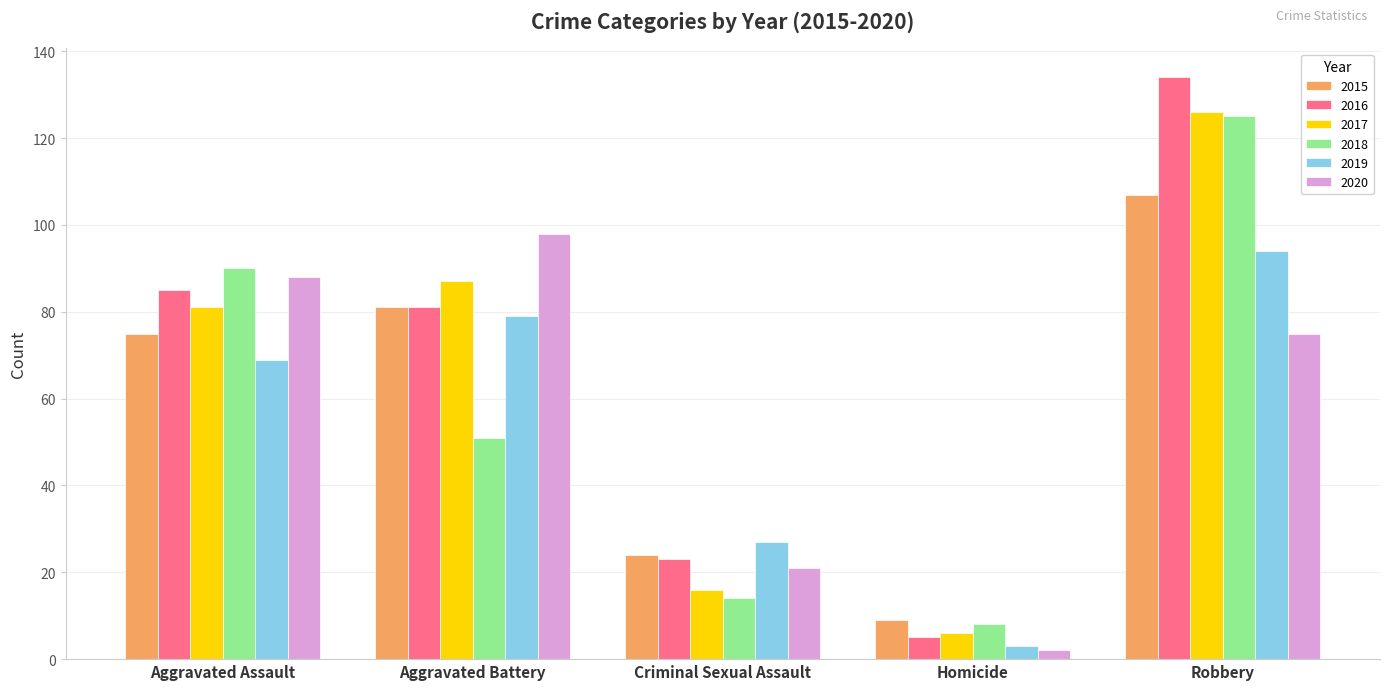

How many data points in 2017 are less than 81?

2